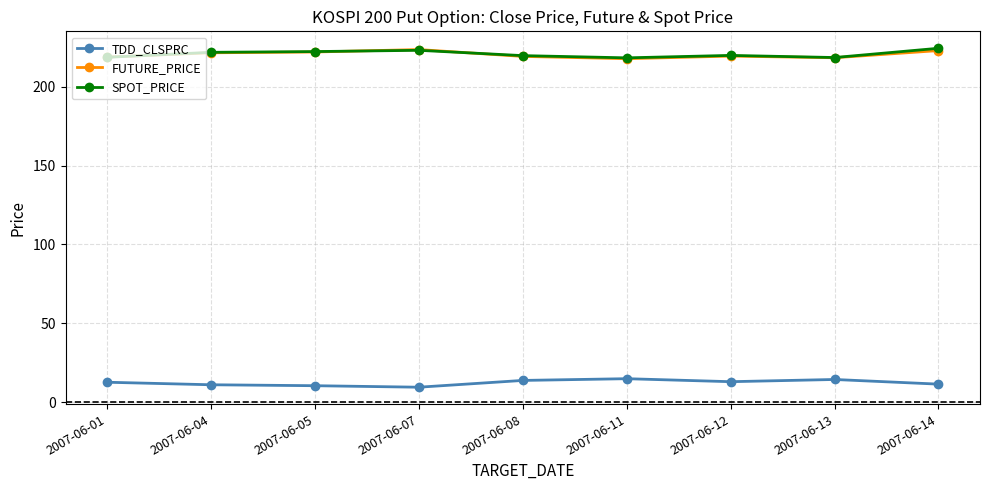

Is it true that TDD_CLSPRC equals 9.4 at 2007-06-07?

True